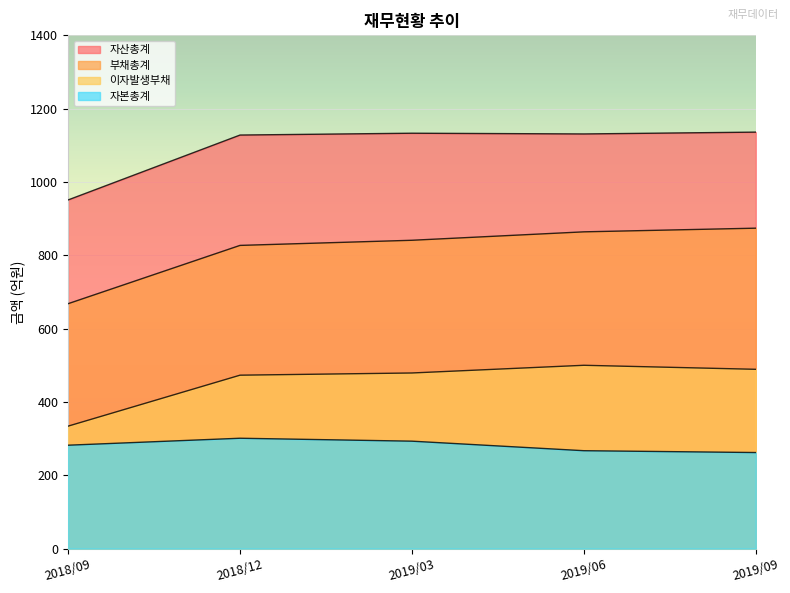

How many data points does each series have?

5